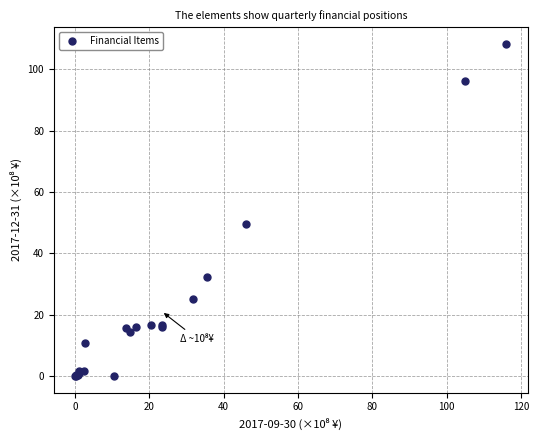

What Y value in the scatter plot is closest to 54?

49.6